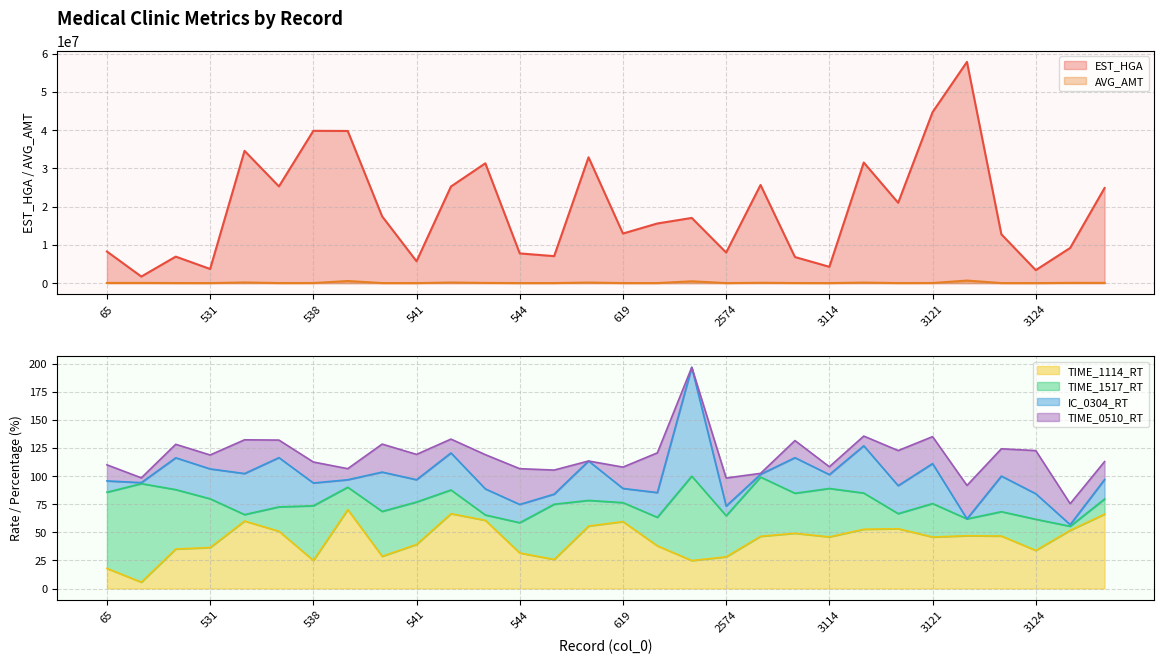

True or false: TIME_1114_RT has a value of 28.1 at 619.

False